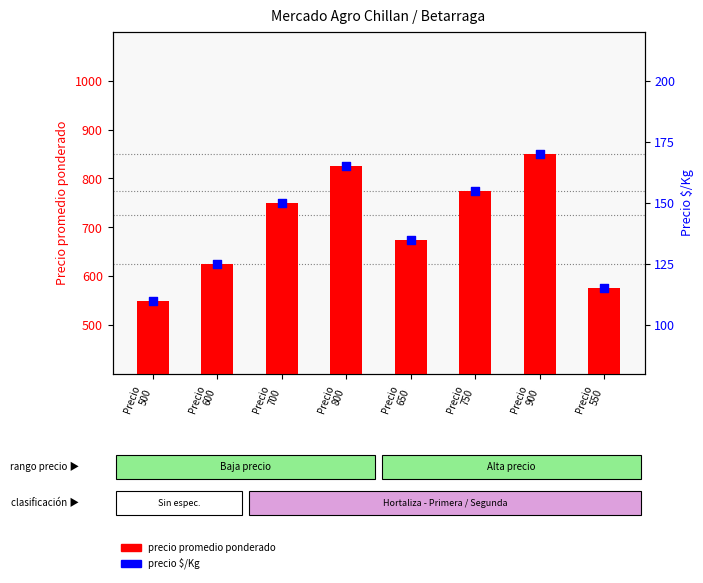

Which series has the largest total across all categories?

precio promedio ponderado